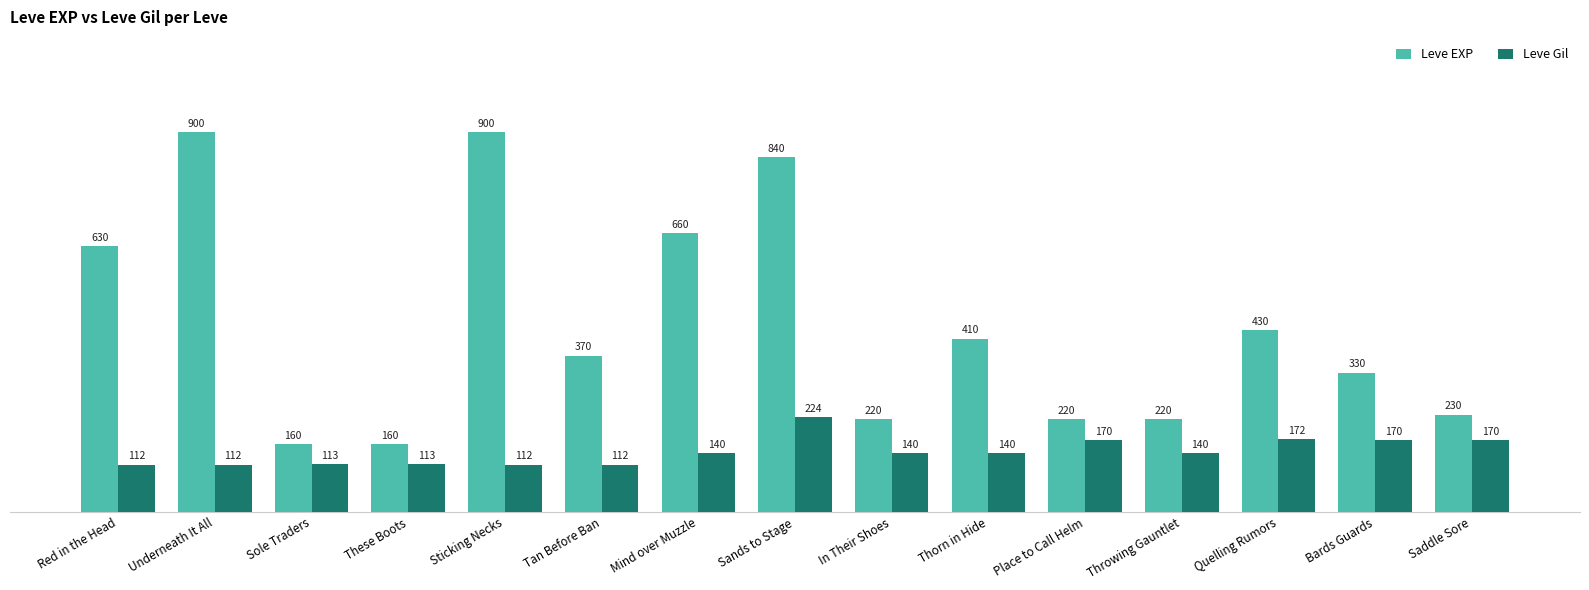

At which label does Leve EXP first exceed 370?

Red in the Head